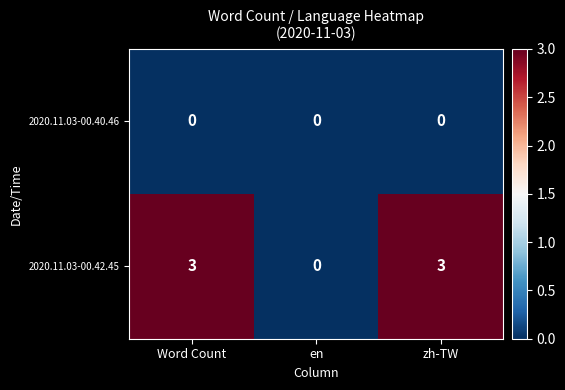

What is the maximum value for 2020.11.03-00.42.45?

3